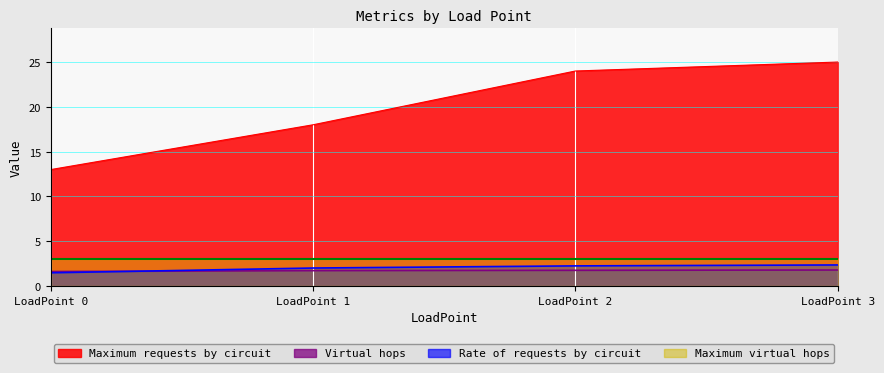

How many series are shown in this chart?

4